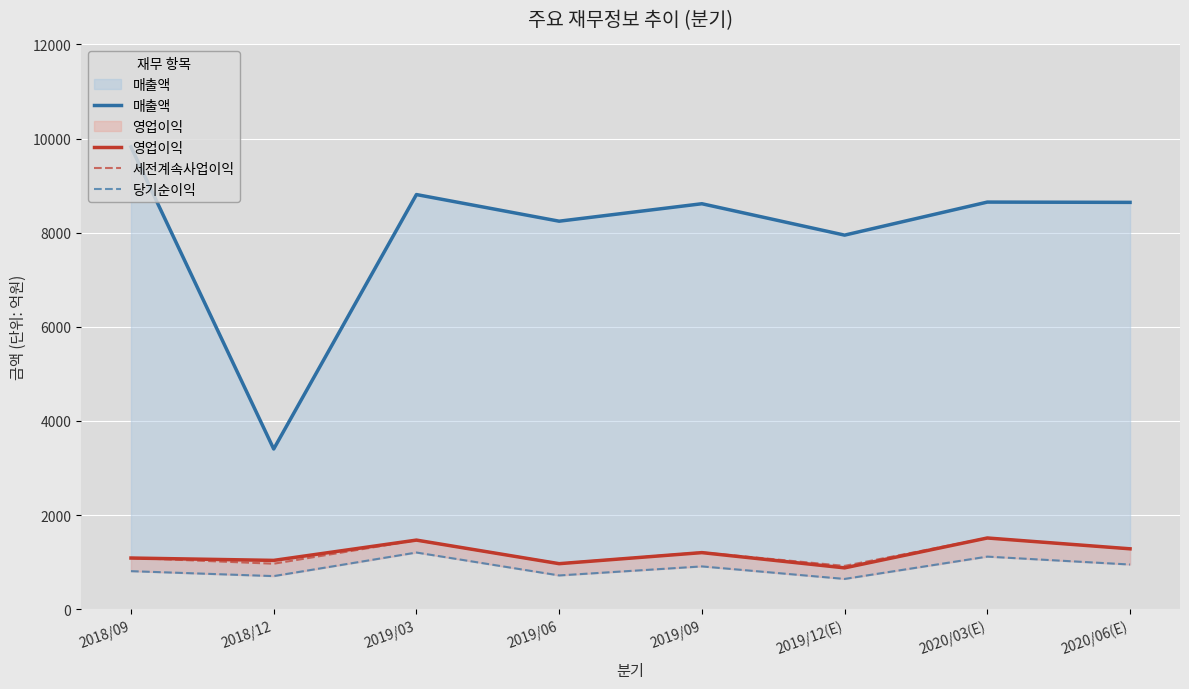

Reading left to right, extract all data points from this chart.

매출액: 2018/09=9822	2018/12=3403	2019/03=8810	2019/06=8244	2019/09=8615	2019/12(E)=7948	2020/03(E)=8650	2020/06(E)=8644
영업이익: 2018/09=1086	2018/12=1036	2019/03=1467	2019/06=966	2019/09=1201	2019/12(E)=877	2020/03(E)=1512	2020/06(E)=1282
세전계속사업이익: 2018/09=1089	2018/12=965	2019/03=1464	2019/06=969	2019/09=1205	2019/12(E)=919	2020/03(E)=1512	2020/06(E)=1282
당기순이익: 2018/09=807	2018/12=702	2019/03=1203	2019/06=716	2019/09=908	2019/12(E)=642	2020/03(E)=1116	2020/06(E)=948